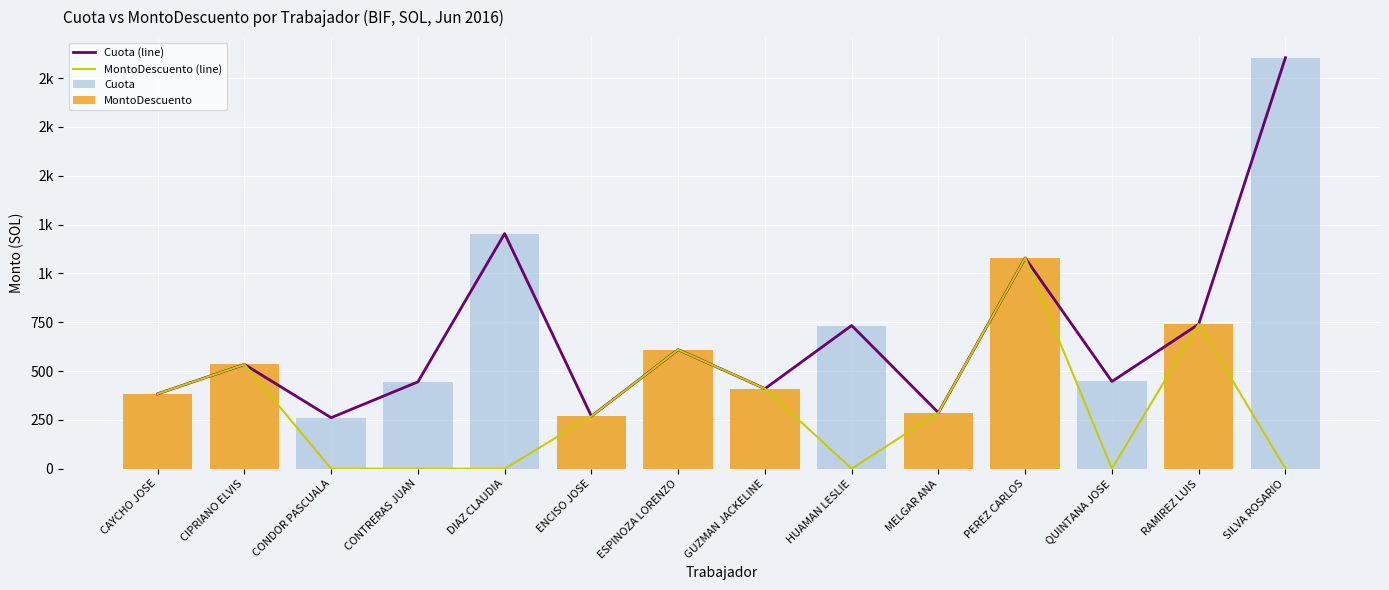

Between CONTRERAS JUAN and GUZMAN JACKELINE, which series saw the biggest shift?

MontoDescuento (line)